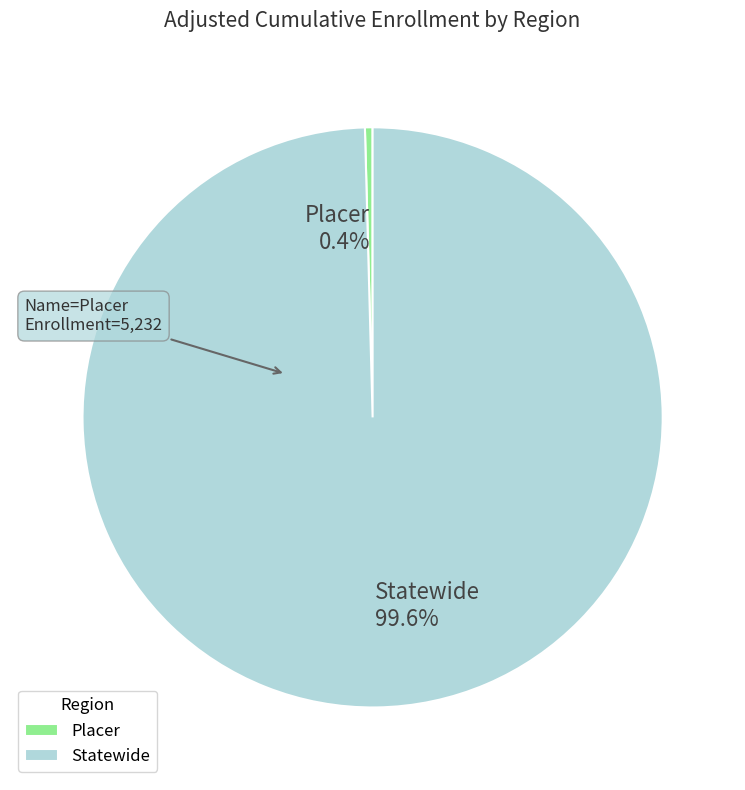

Between Placer and Statewide, which is larger?

Statewide